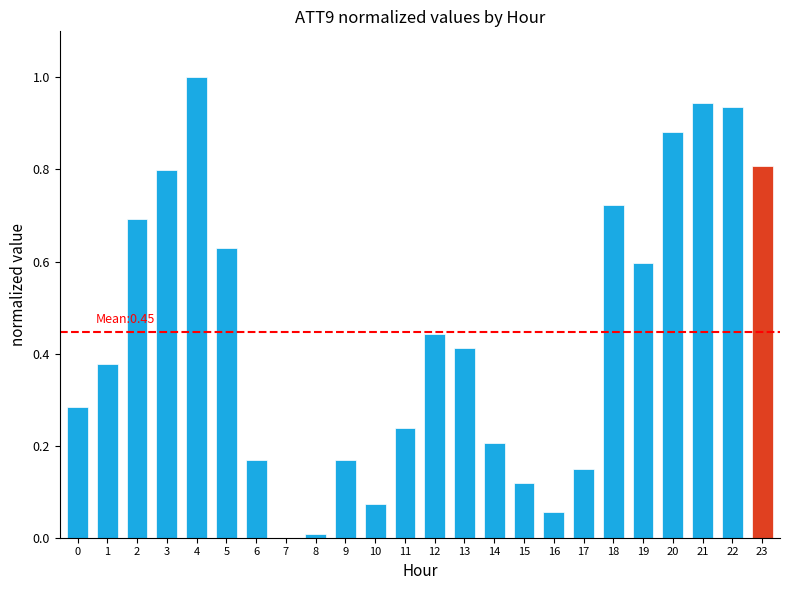

Which has a higher value, 23 or 1?

23